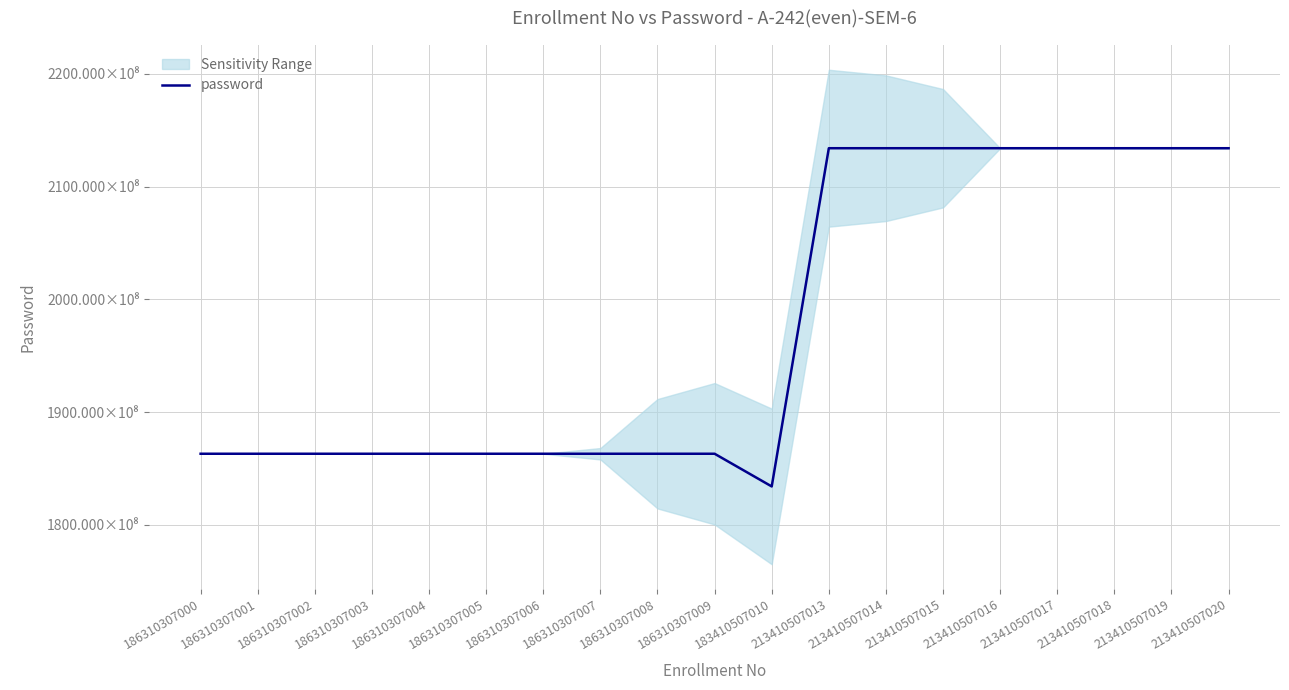

Read the value at 186310307004, to the nearest 100.

186310307000